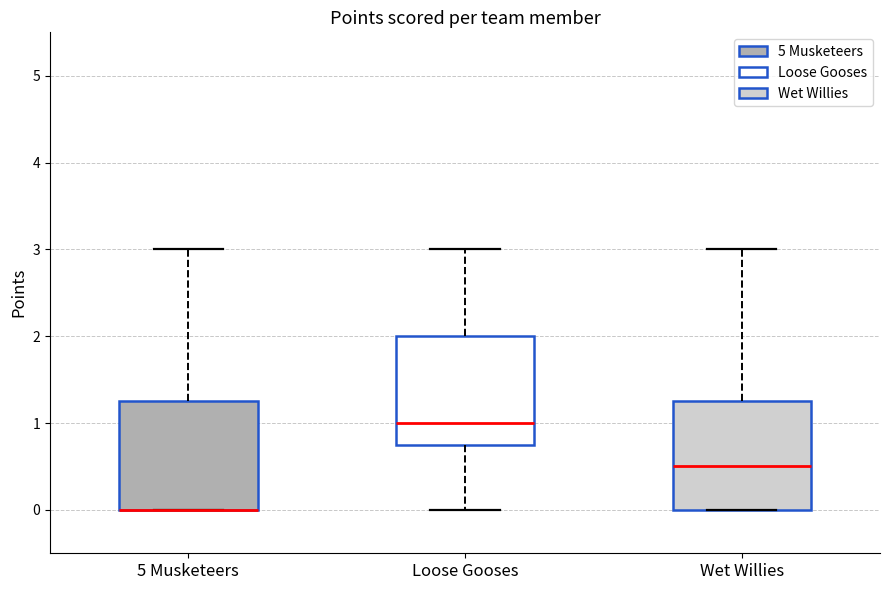

Reading left to right, read every box against the y-axis: the position of its median line, the range the box covers, and the ends of its whiskers. The values are not printed on the chart, so give them approximately, as read against the axis.

5 Musketeers: median 0.0 (drawn on the box's lower edge), box 0.0 to 1.3, whiskers 0.0 to 3.0
Loose Gooses: median 1.0, box 0.8 to 2.0, whiskers 0.0 to 3.0
Wet Willies: median 0.5, box 0.0 to 1.3, whiskers 0.0 to 3.0